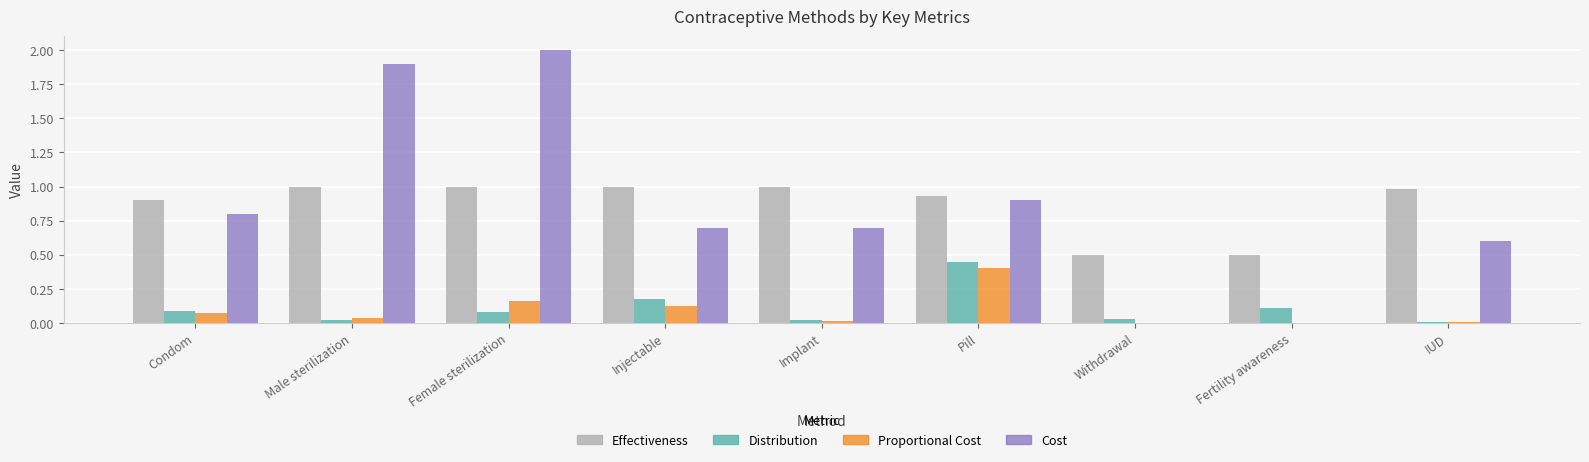

Which label corresponds to the largest value in the chart?

Female sterilization